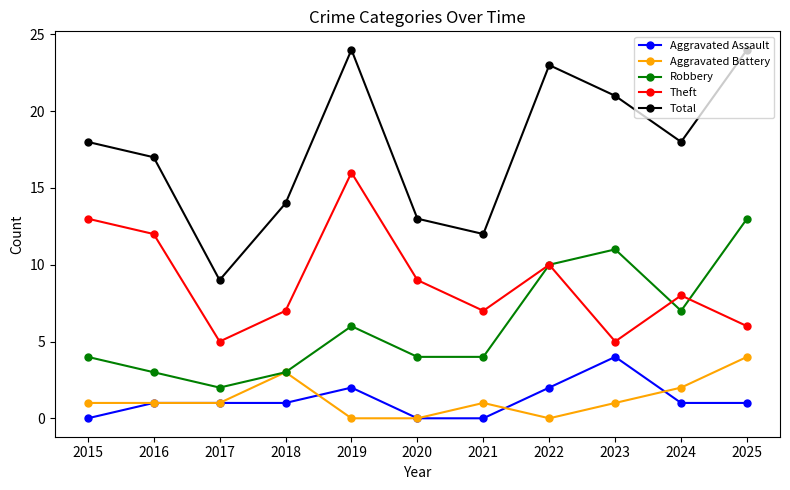

At how many categories does at least one series exceed 7?

11